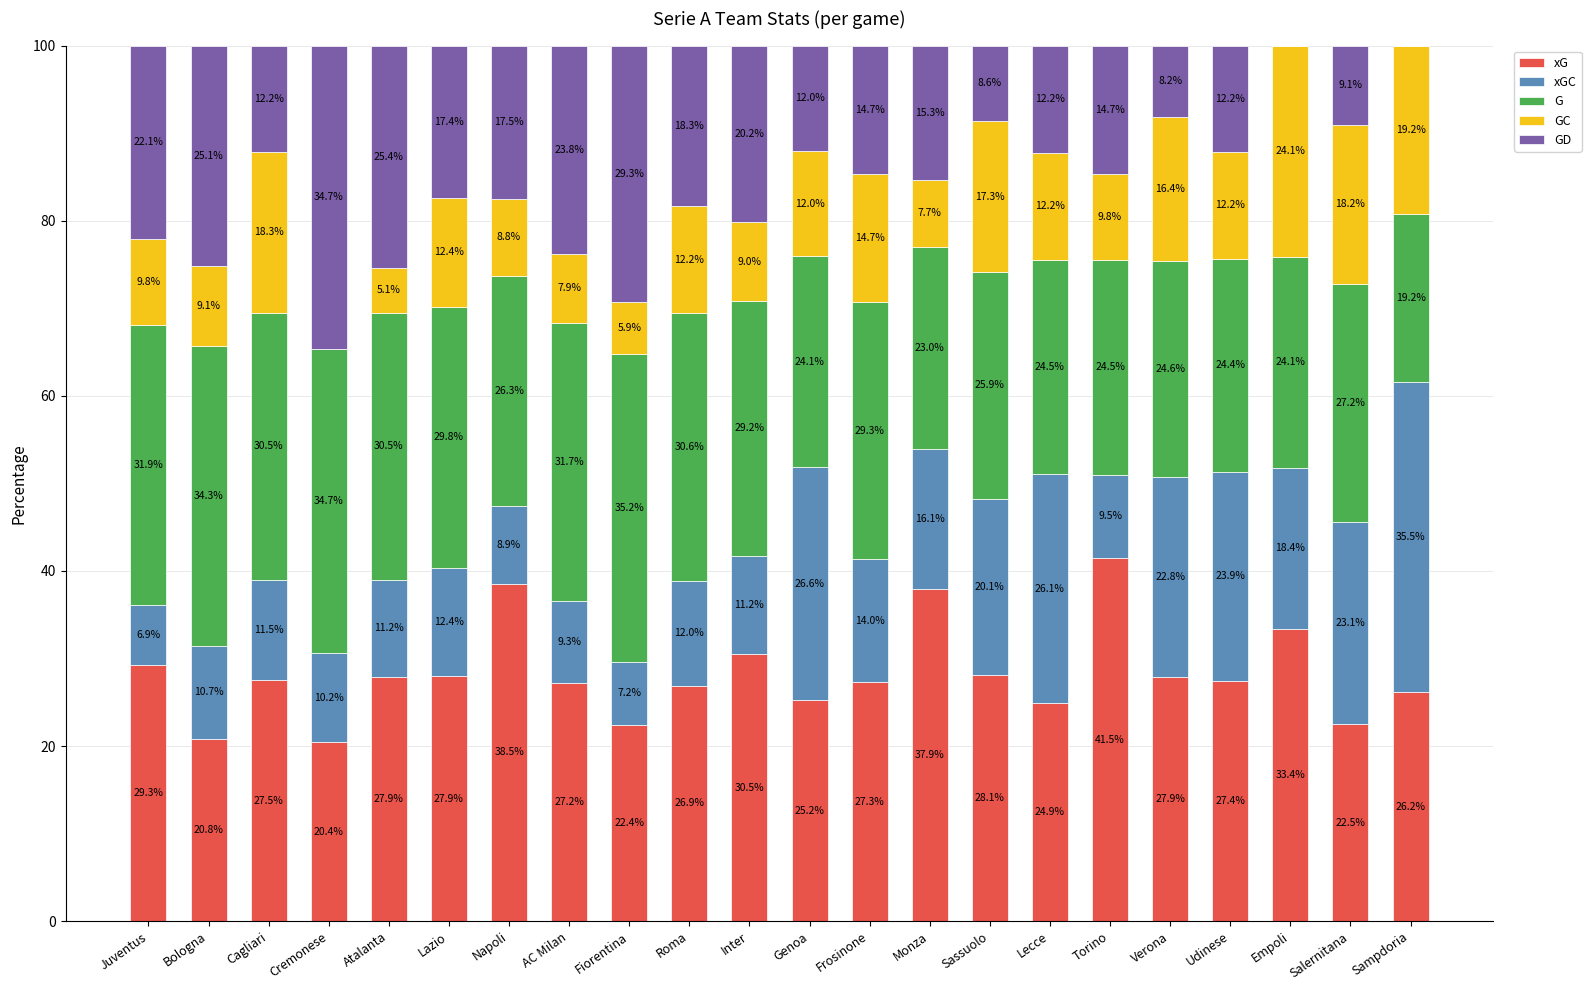

What is the total value across all series at Sassuolo?

100.0